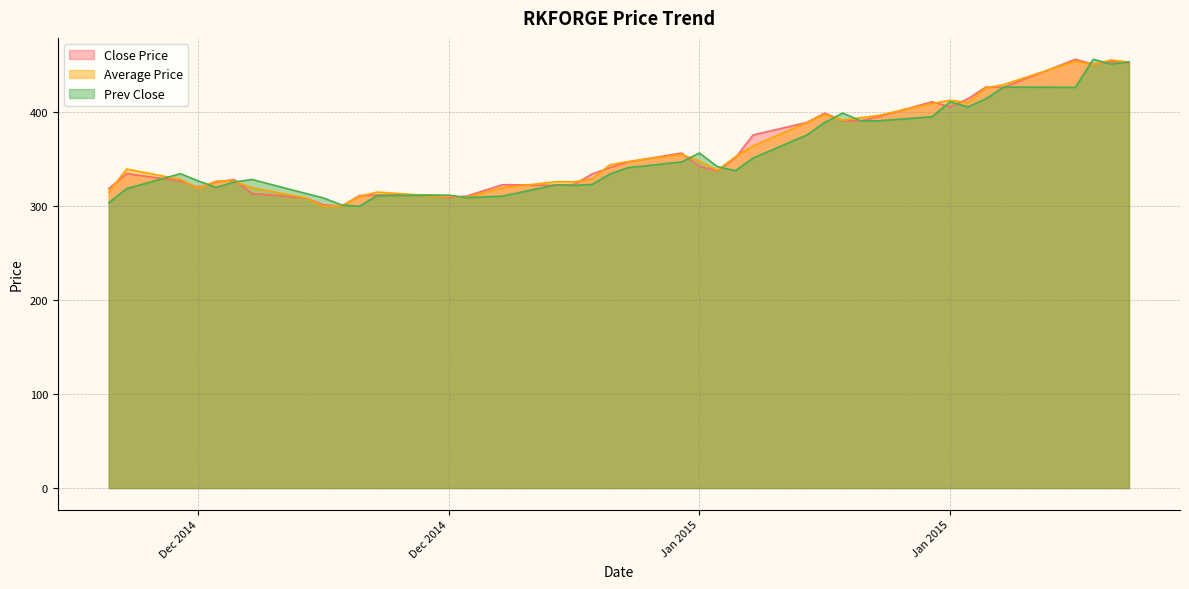

True or false: Average Price has a value of 299.8 at 2014-12-17.

True